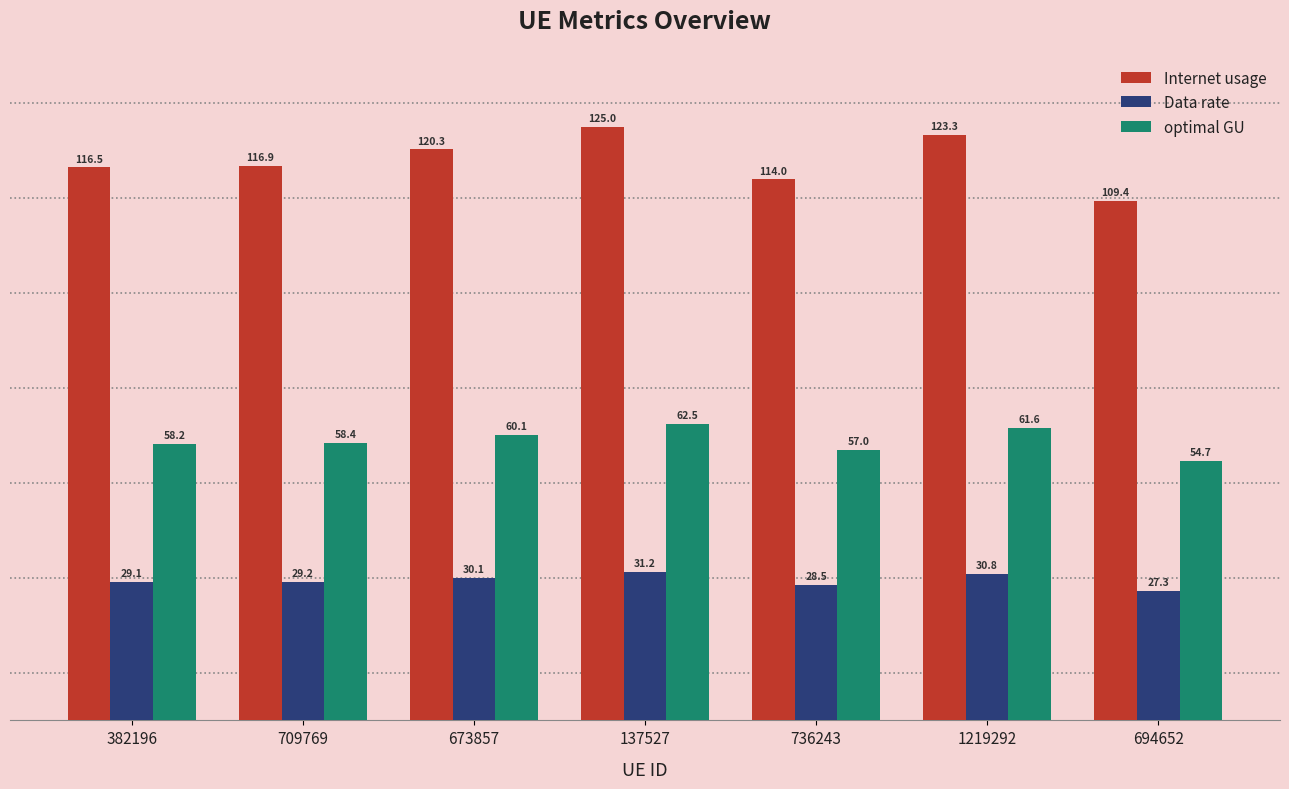

Which series has the largest range (max minus min)?

Internet usage